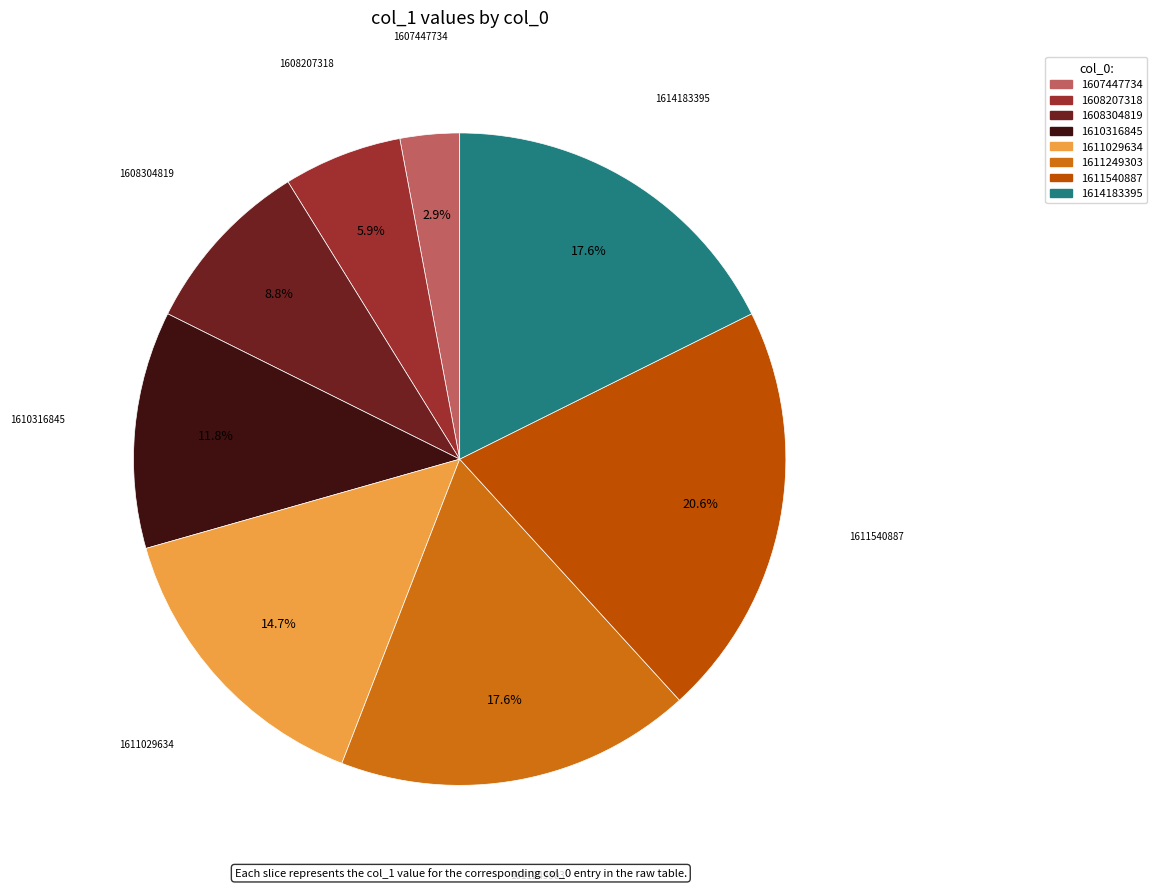

What percentage do 1611029634 and 1607447734 together represent?

17.6%